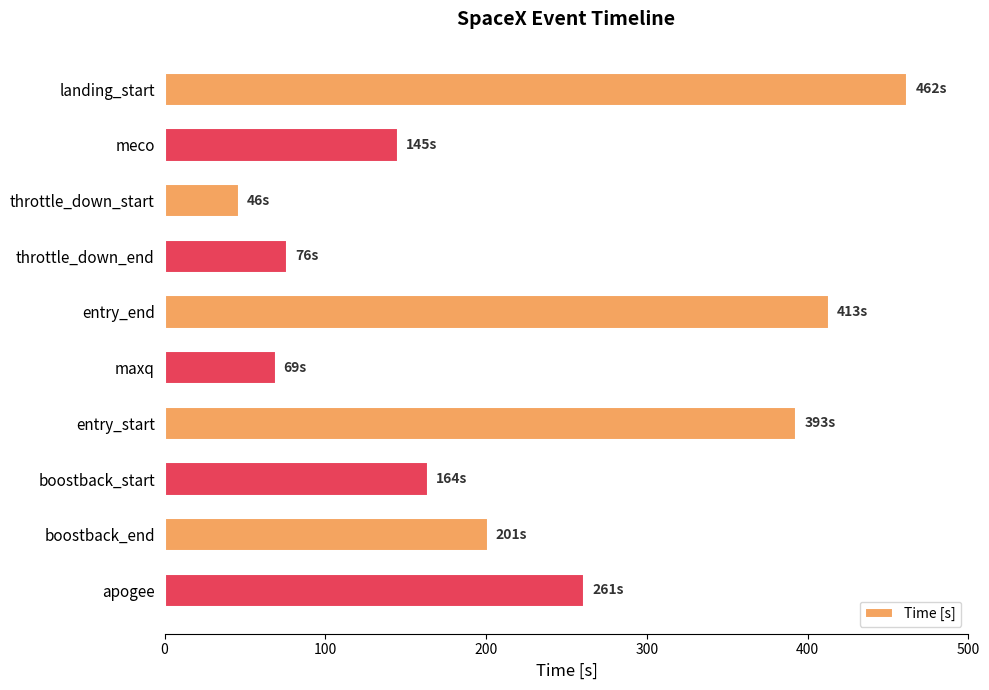

What is the value of the 5th bar from the top?

413